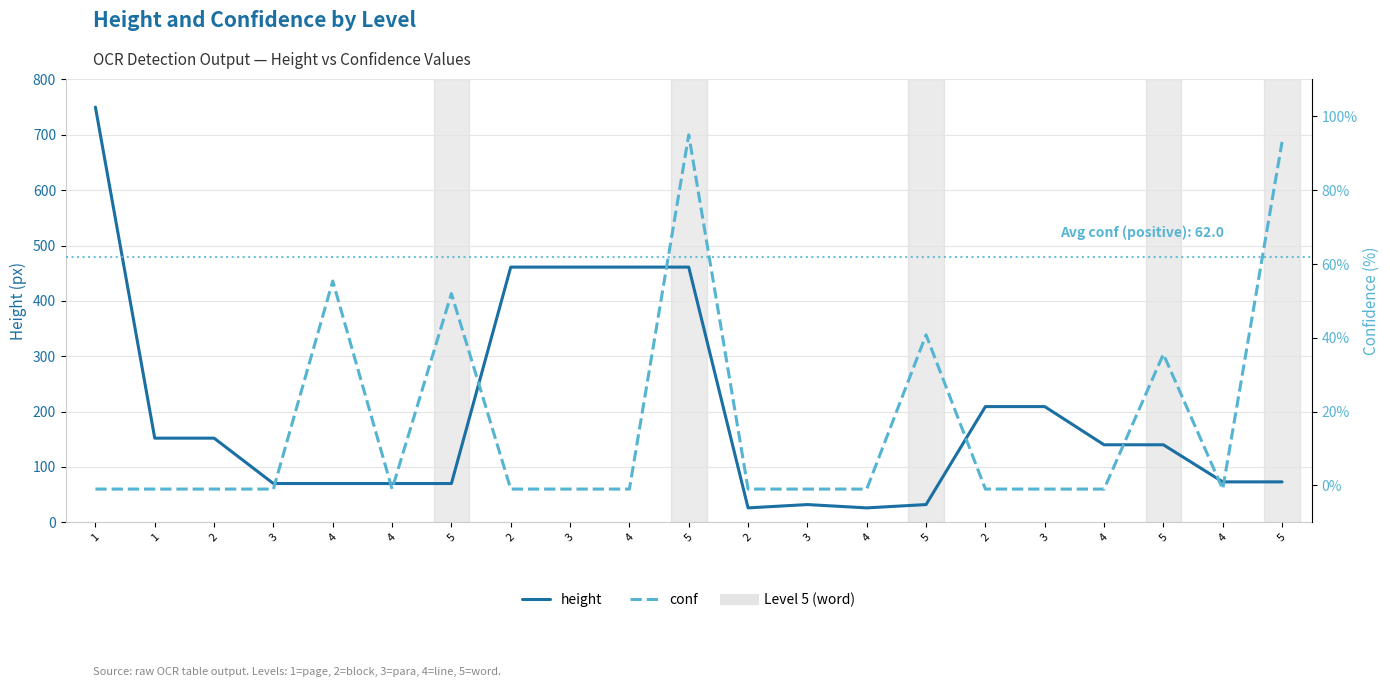

How many values in the height series exceed 140?

9